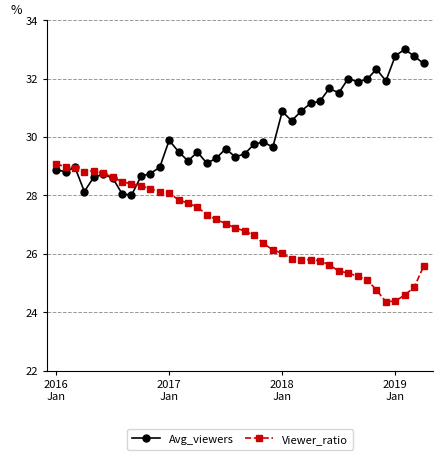

What is the value of the Viewer_ratio point at the 12th from the left?

28.1